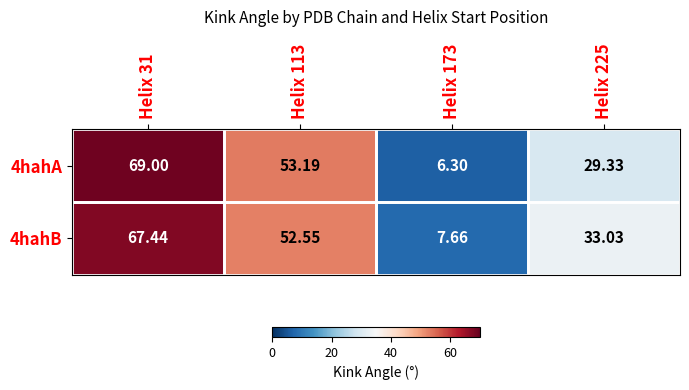

Is the value of 4hahA at Helix 113 greater than the value of 4hahB at Helix 225?

Yes